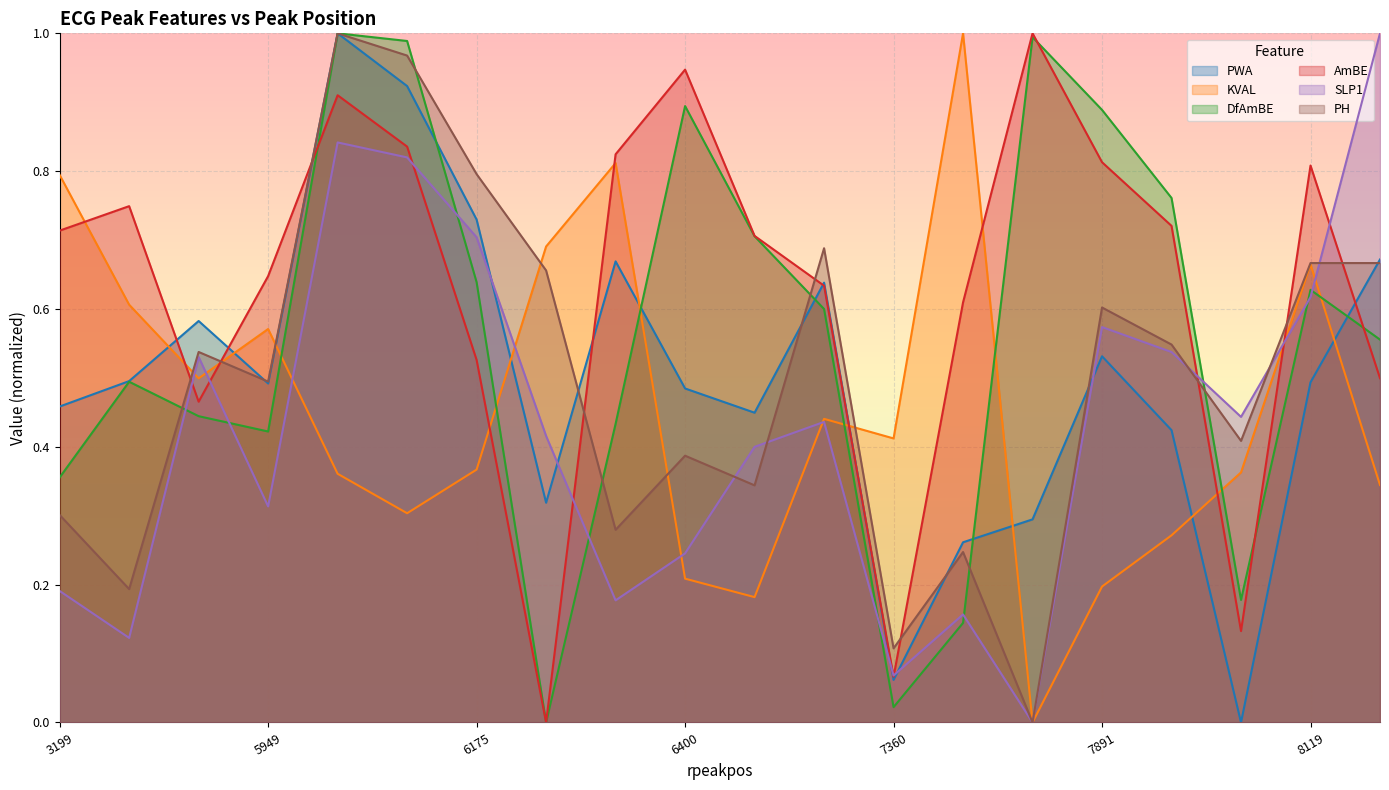

True or false: SLP1 has more than 2 points higher than both neighbors.

True